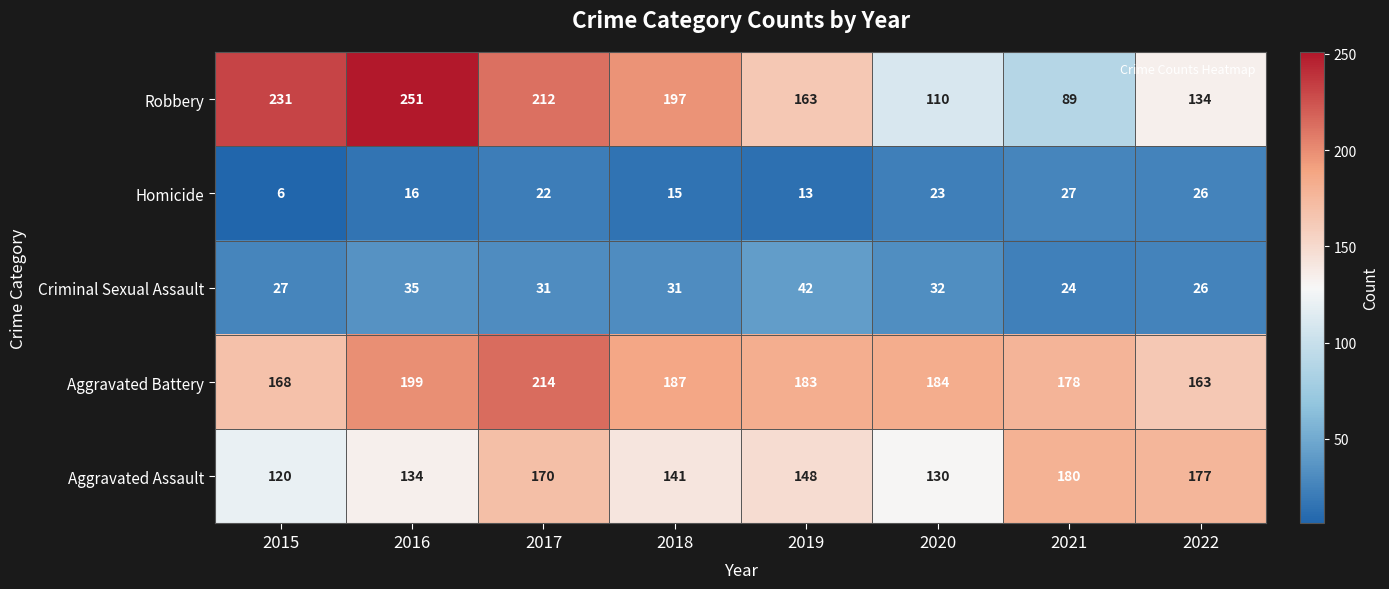

True or false: Aggravated Assault has a value of 32 at 2020.

False